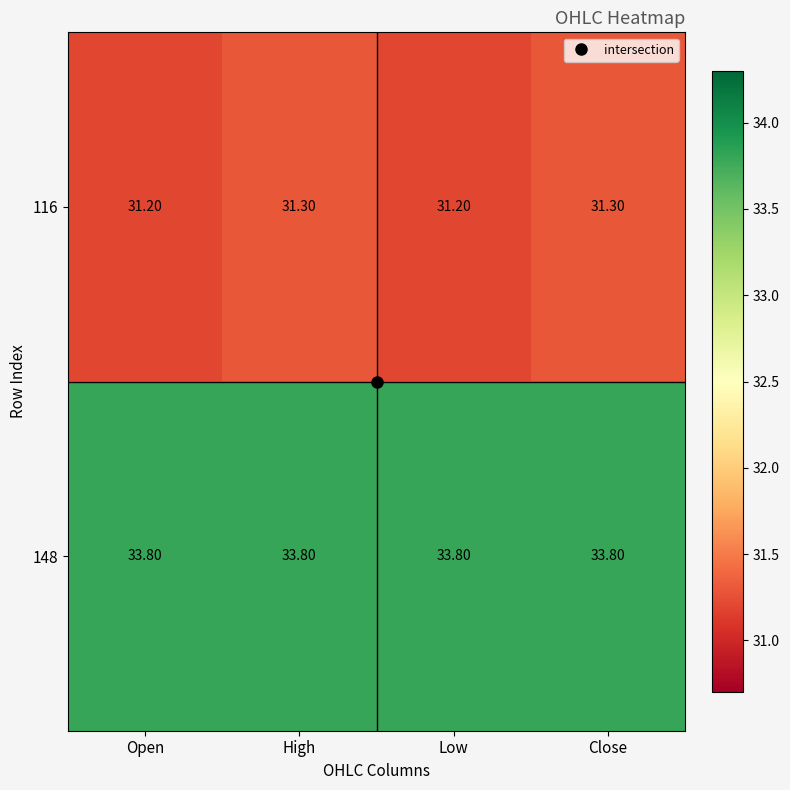

What is the total value across all series at Close?

65.1